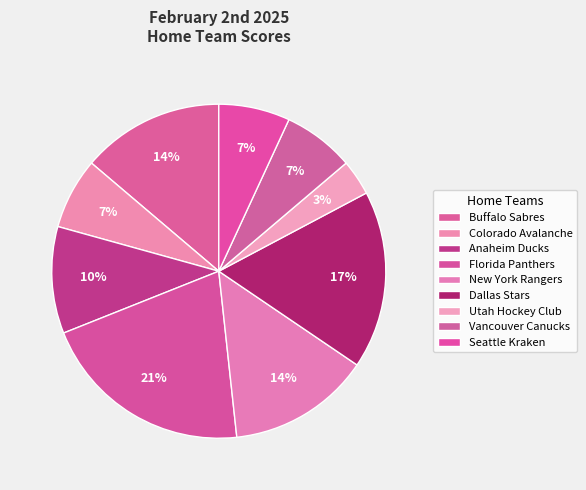

The Anaheim Ducks slice represents 10% of the pie. True or false?

True